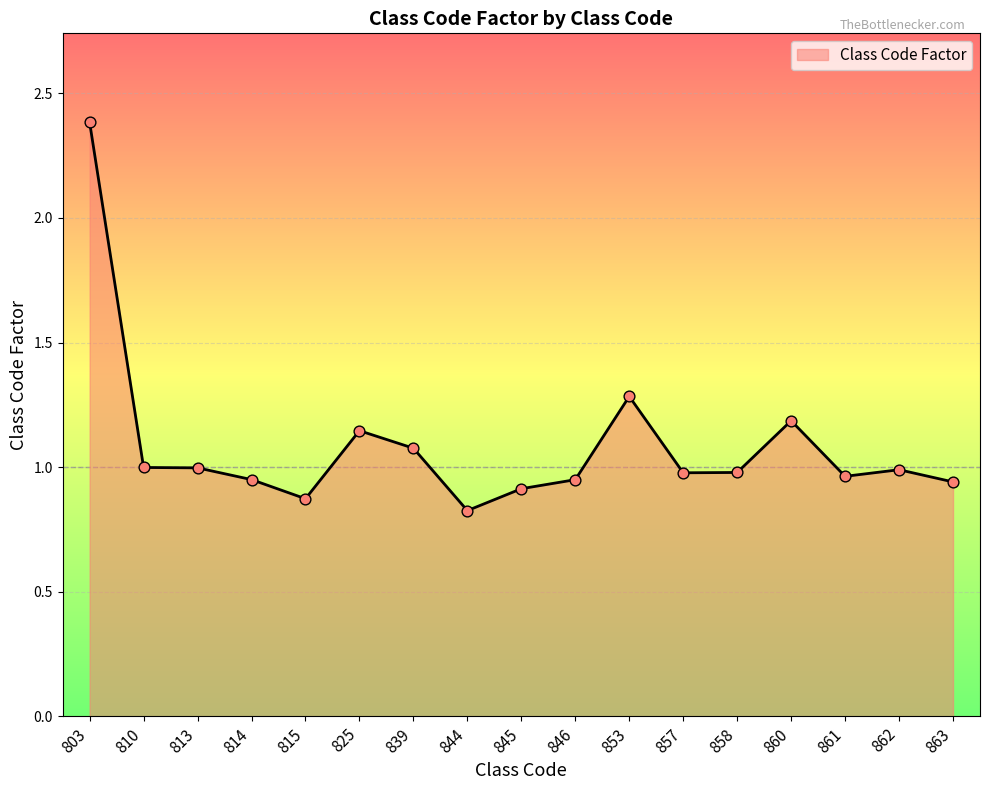

What is the change in value from 860 to 861?

-0.2